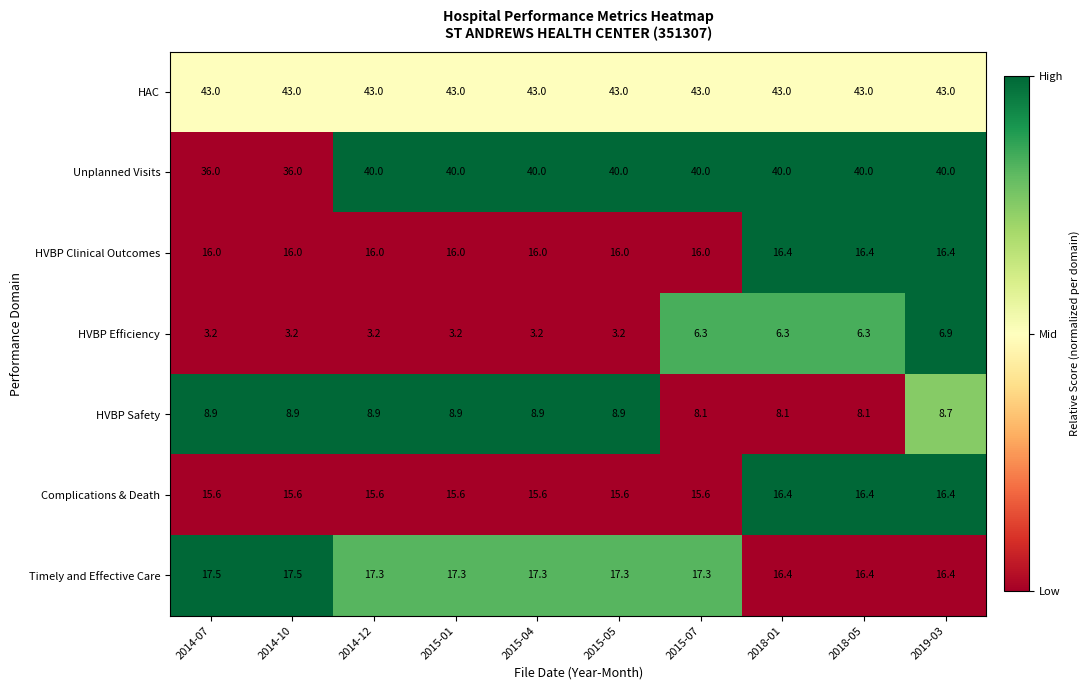

At 2015-04, list the series in order from largest to smallest.

HAC, Unplanned Visits, Timely and Effective Care, HVBP Clinical Outcomes, Complications & Death, HVBP Safety, HVBP Efficiency